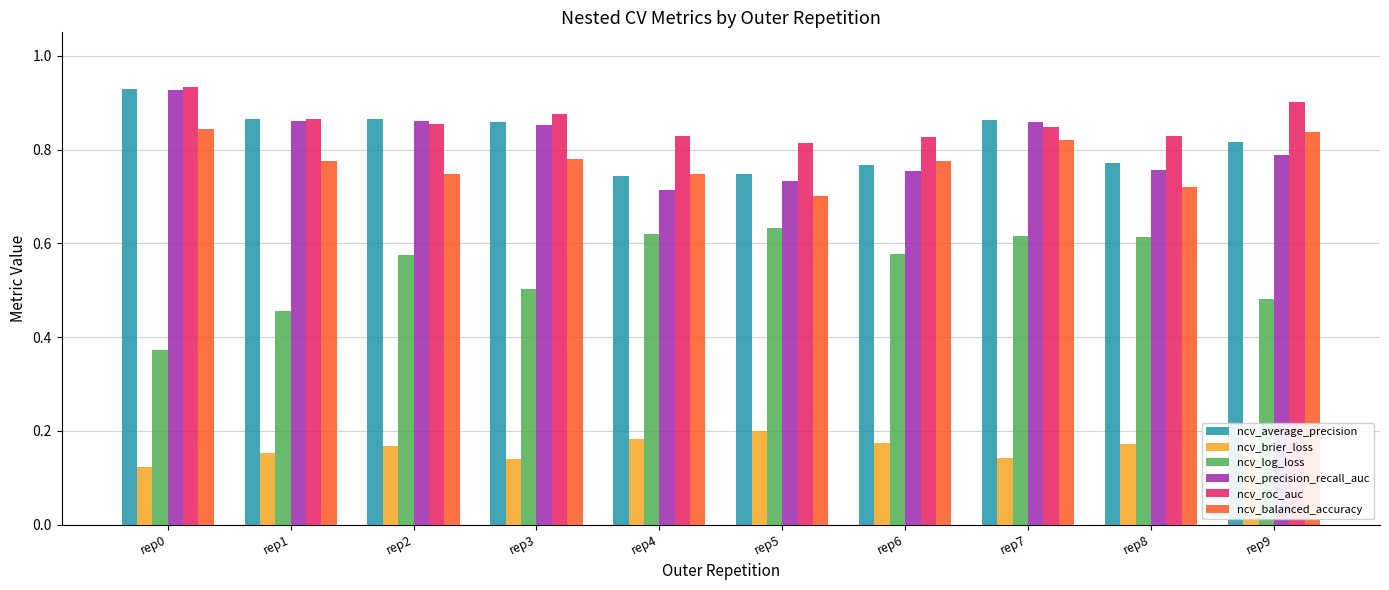

The ncv_balanced_accuracy series shows 1.1 at rep8. True or false?

False